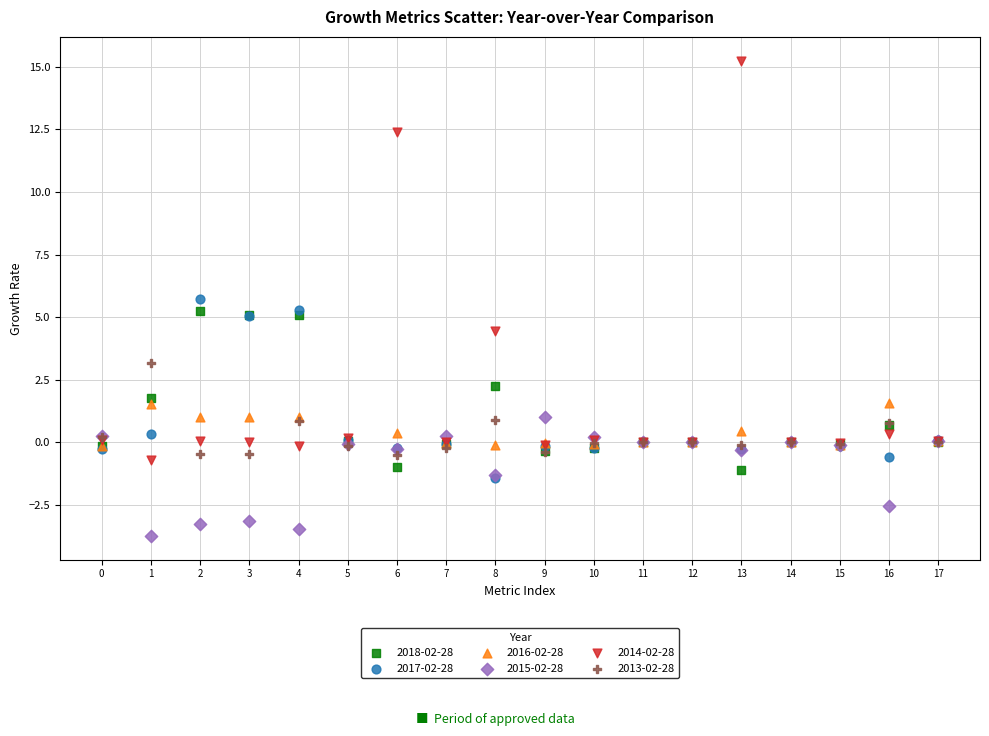

Which series has the largest Y range (max minus min)?

2014-02-28